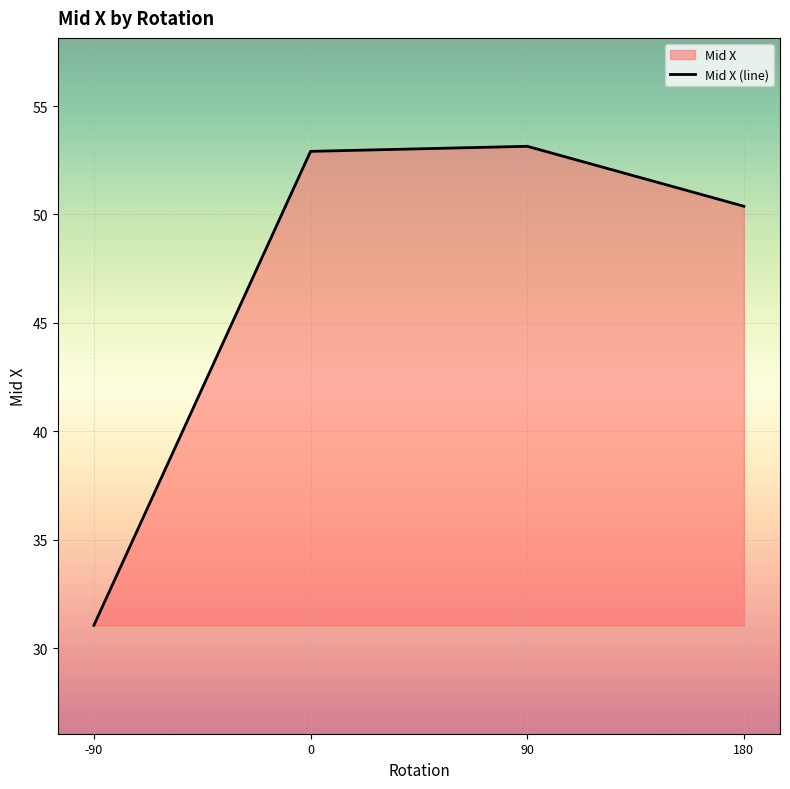

How many interior local peaks (higher than both neighbors) does the data have?

1